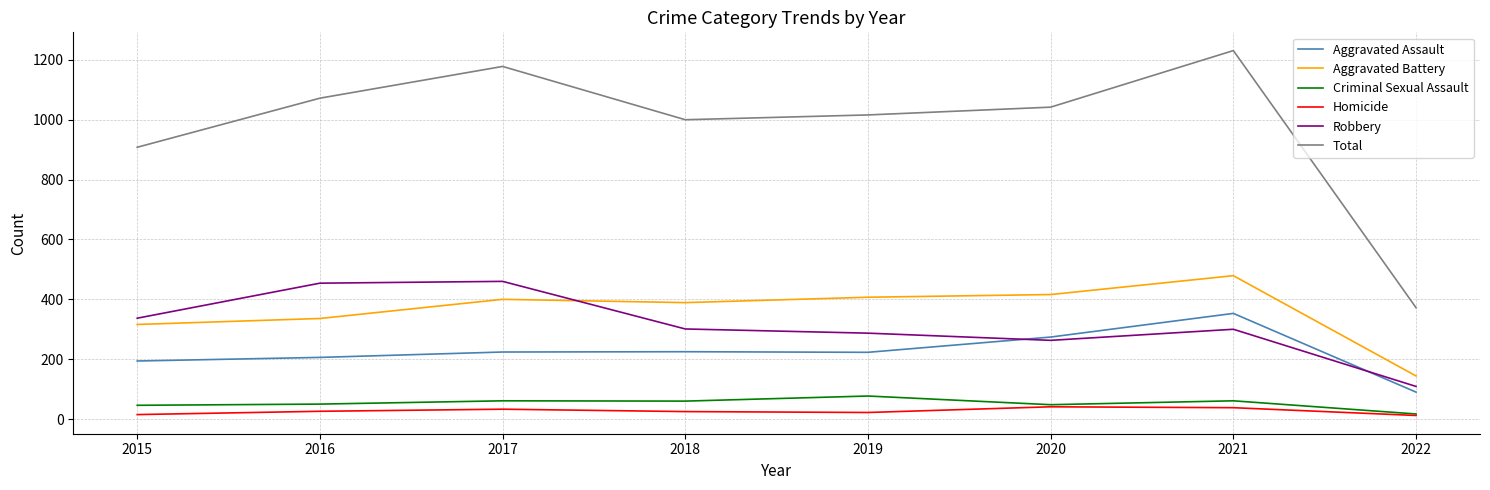

True or false: Robbery and Aggravated Battery intersect in this chart.

True